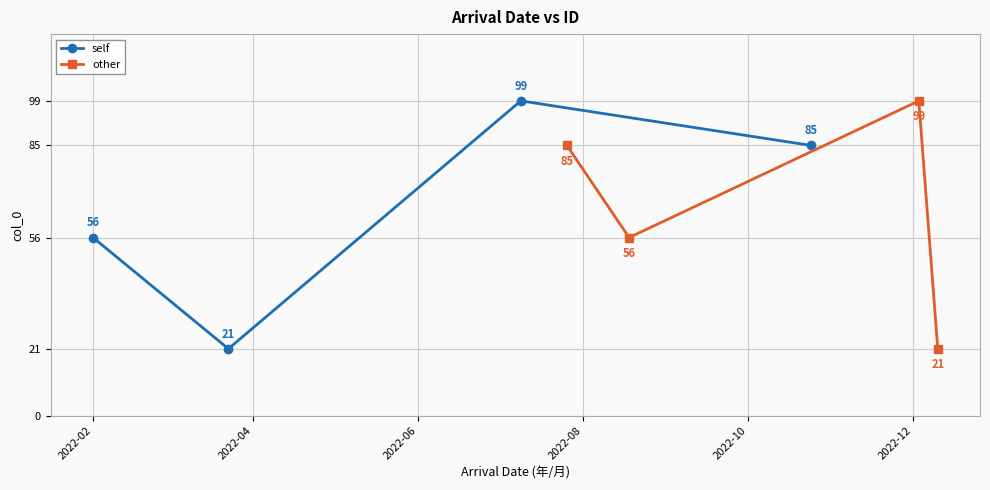

Which series has the widest spread of values?

self